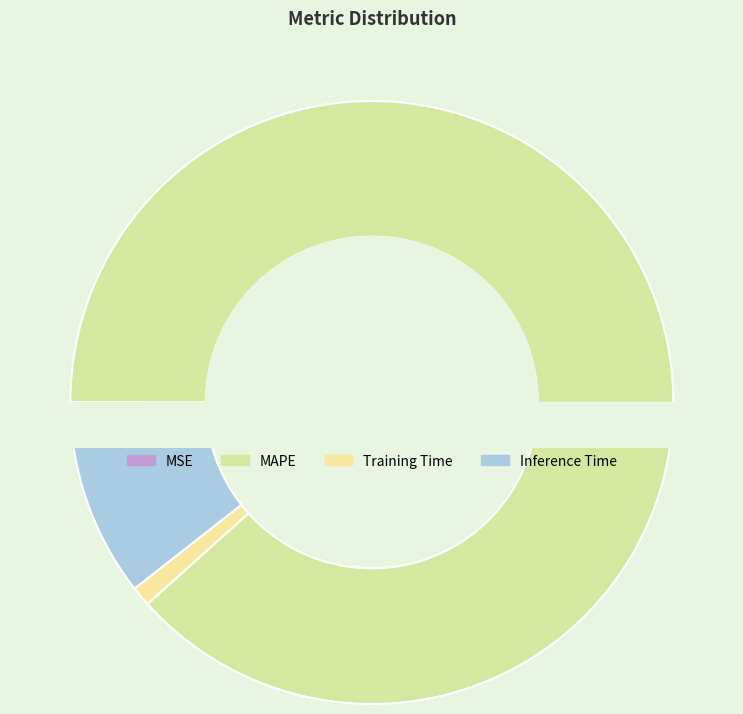

Count the number of slices in the pie.

4